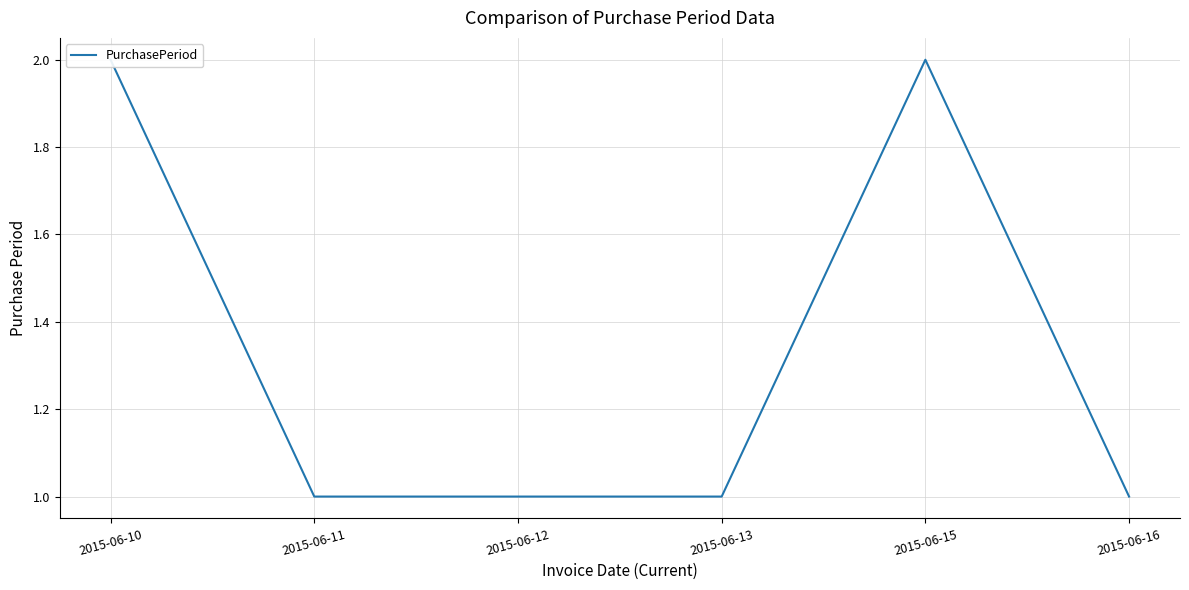

What is the sum of all values?

8